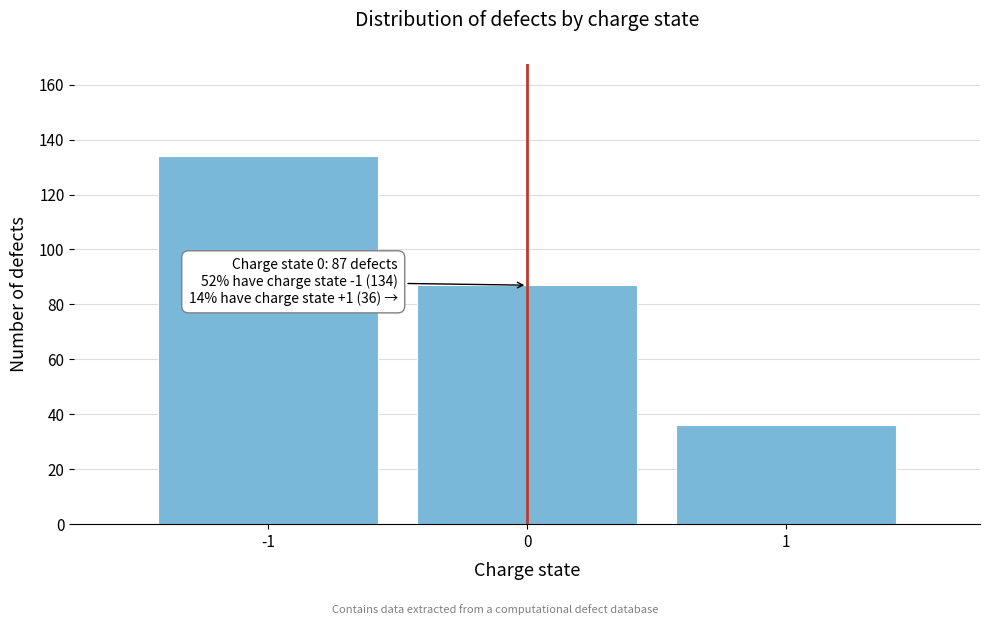

Reading left to right, what are all the values shown in this chart?

-1=134	0=87	1=36